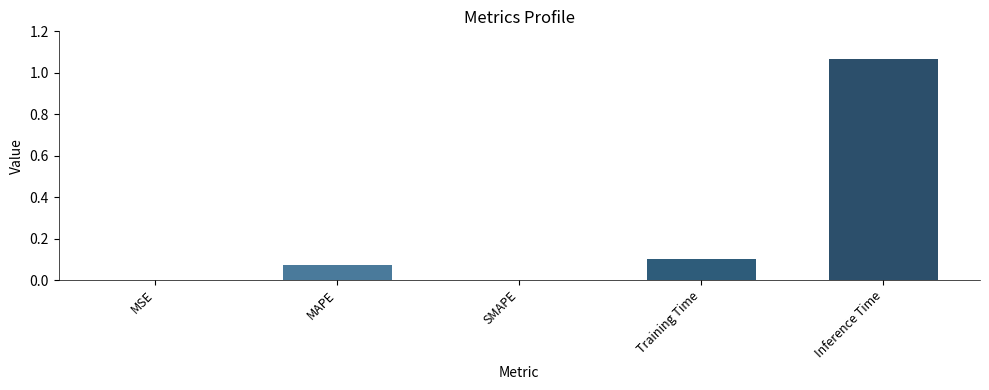

True or false: the data shows -0.4 at SMAPE.

False